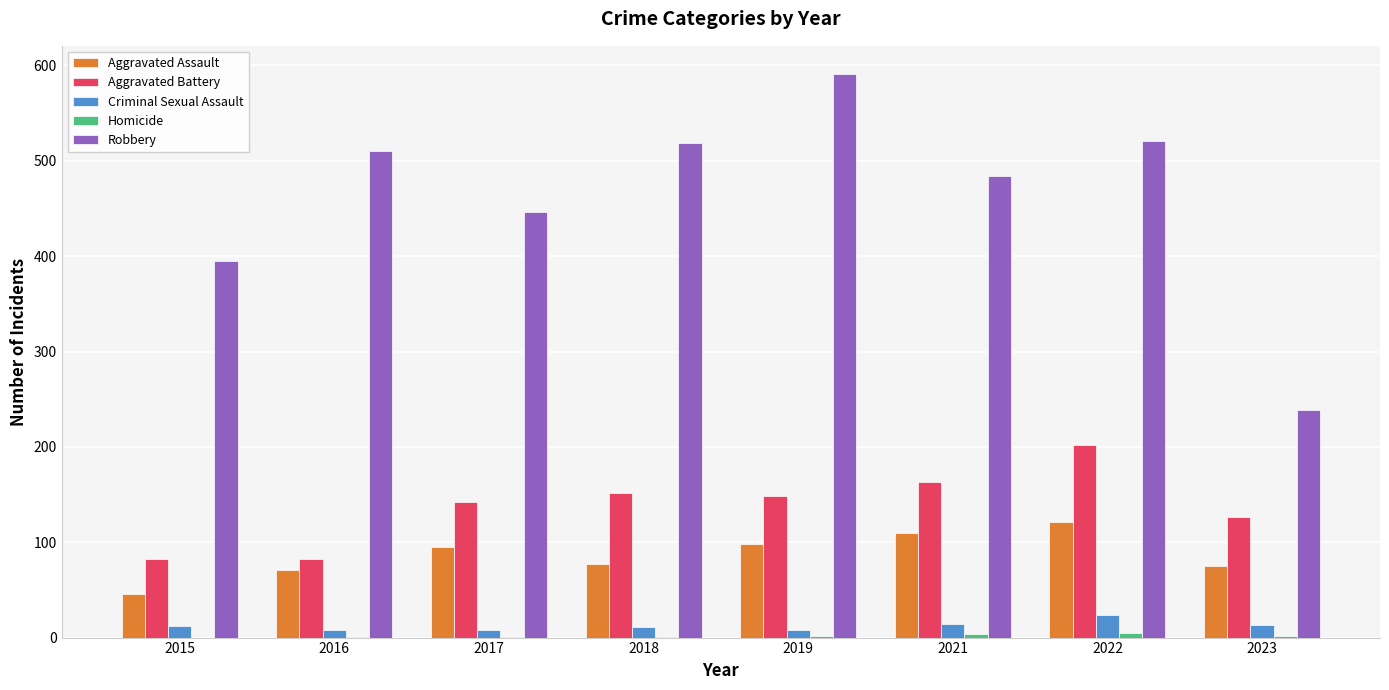

Count the number of categories in the chart.

8